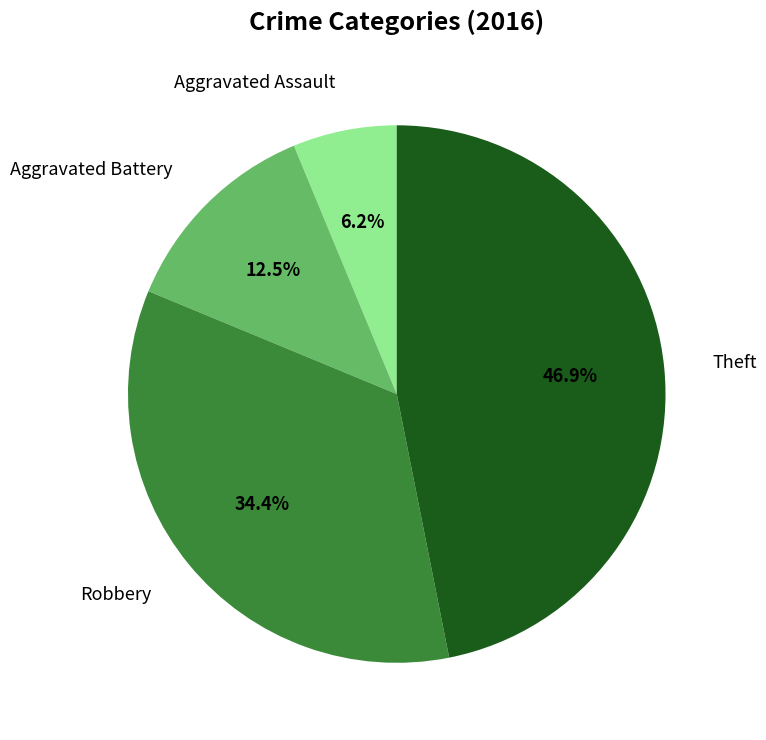

Is there any slice that represents more than half of the pie?

No